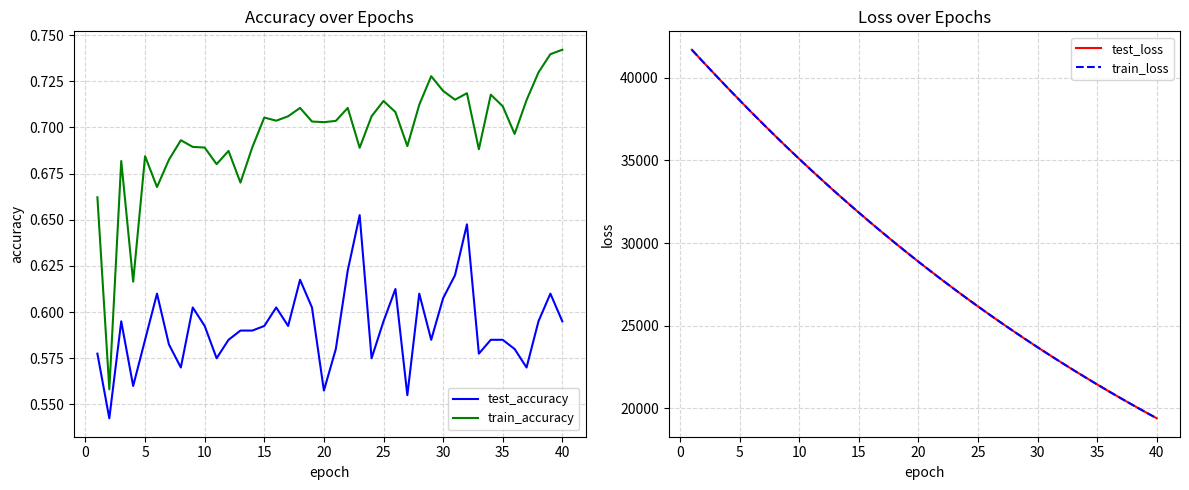

How many categories are shown in the chart?

40